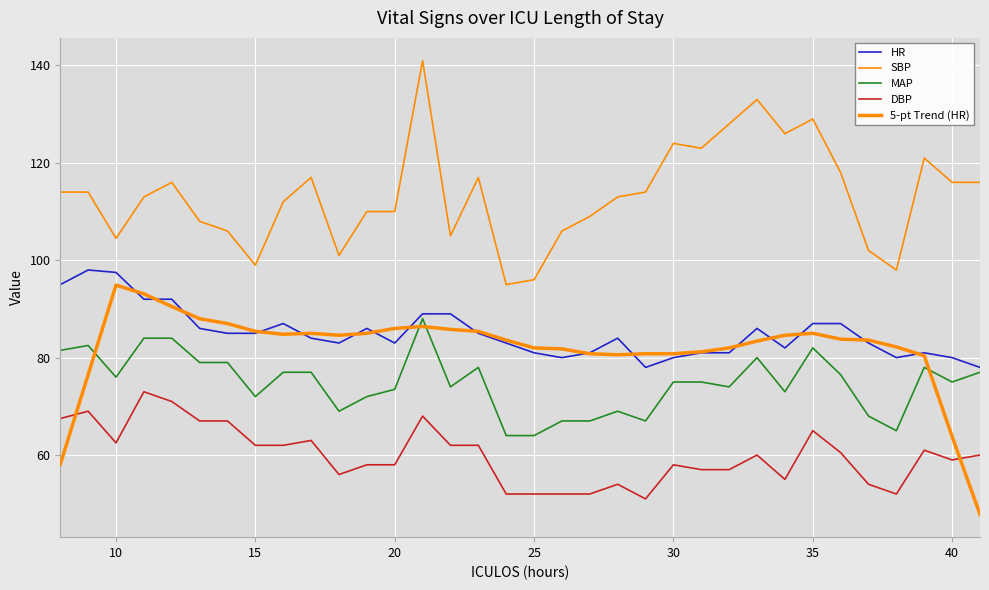

How many lines are shown in the chart?

5